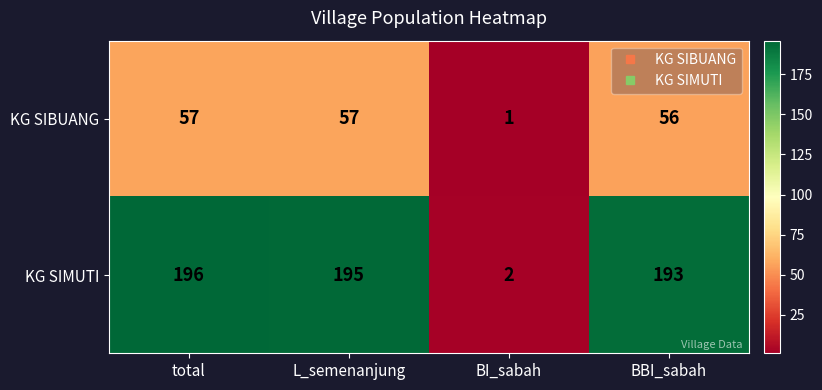

How many data points in KG SIMUTI are less than 195?

2